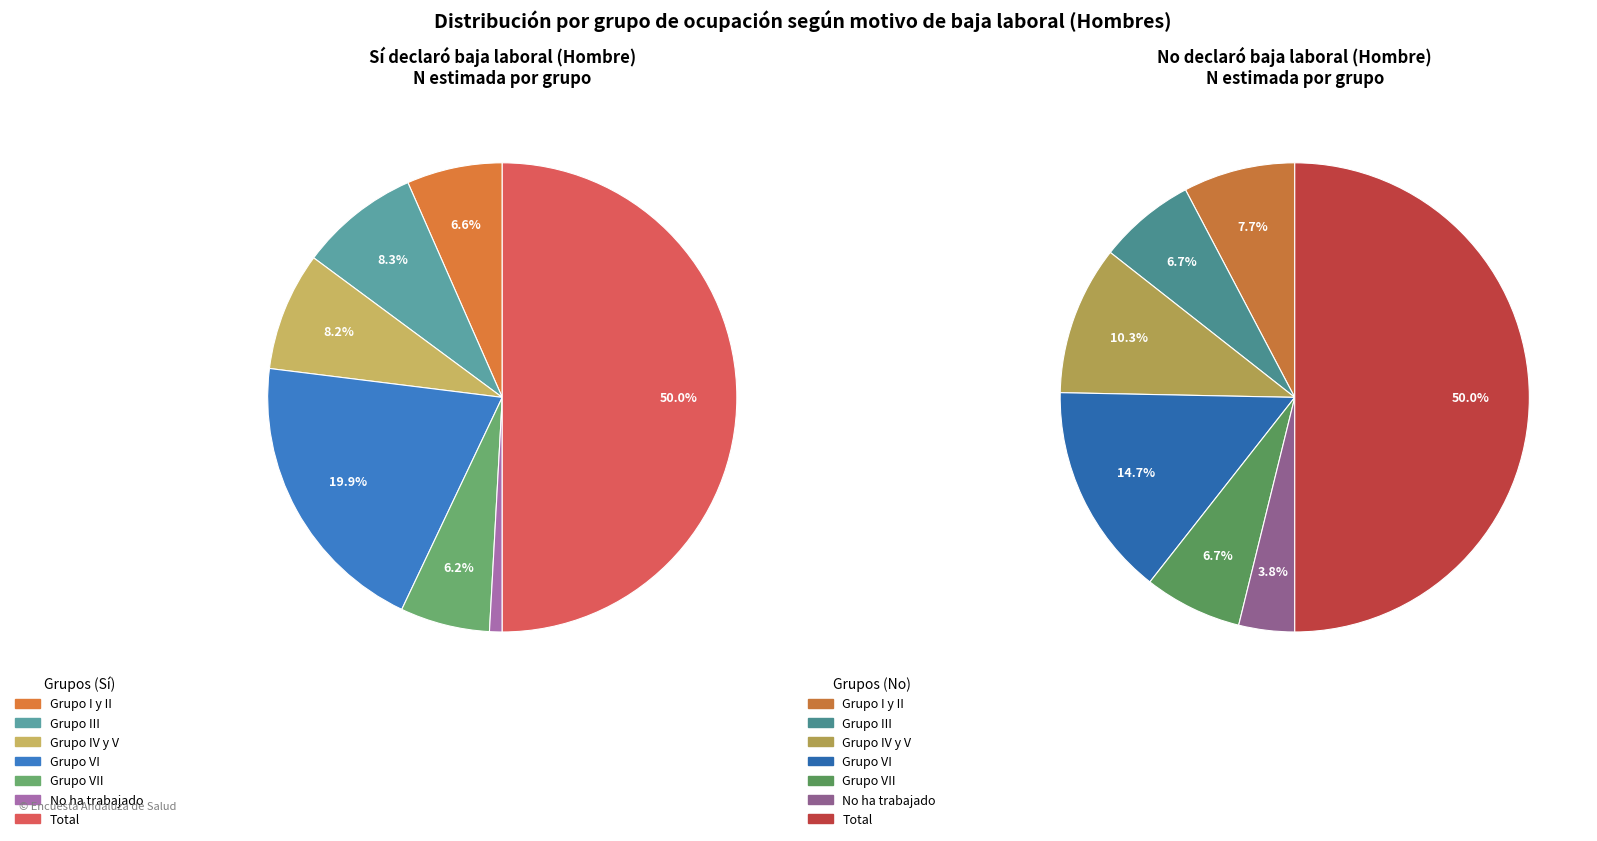

Do Grupo VII and Total together represent more than half of the pie?

Yes